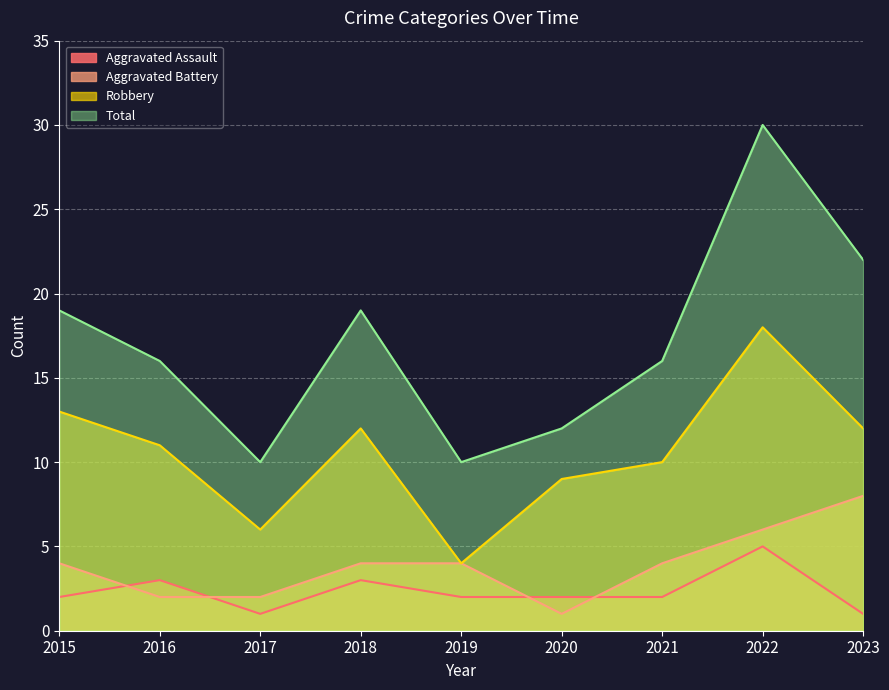

At which category does Aggravated Assault reach its first local valley?

2017